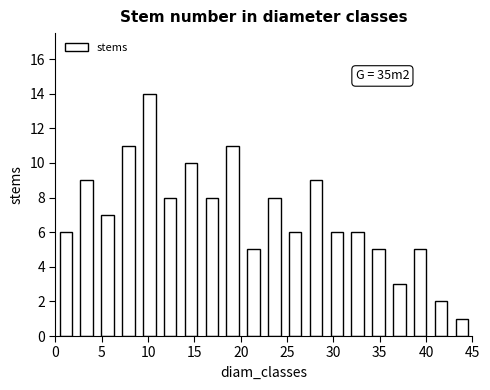

Which range on the x-axis has the tallest bar?

9.00 to 11.25